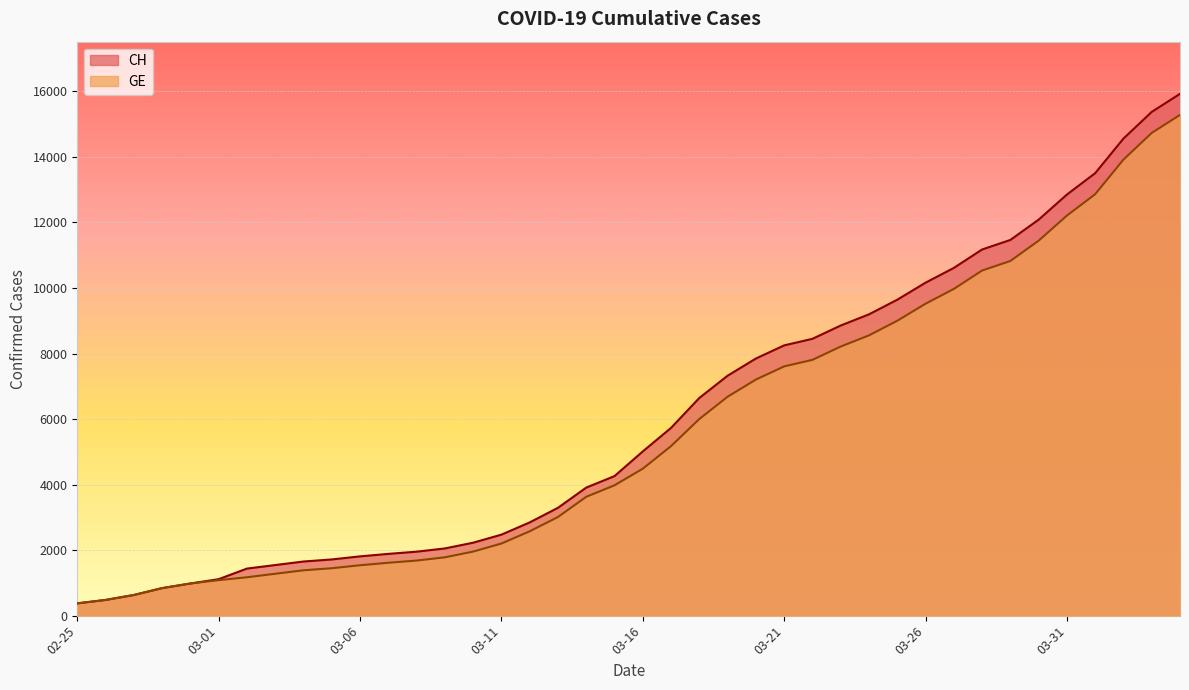

Reading left to right, transcribe all the data shown in this chart.

CH: 375	479	630	840	981	1113	1436	1544	1652	1715	1809	1885	1952	2051	2226	2472	2845	3291	3908	4259	5012	5731	6644	7323	7847	8249	8449	8855	9196	9642	10162	10613	11175	11467	12086	12852	13505	14561	15375	15926
GE: 375	479	630	840	981	1083	1171	1278	1384	1447	1538	1614	1681	1780	1955	2201	2574	3010	3627	3978	4485	5174	6002	6681	7205	7607	7807	8213	8554	9000	9520	9971	10533	10825	11444	12210	12863	13919	14733	15284